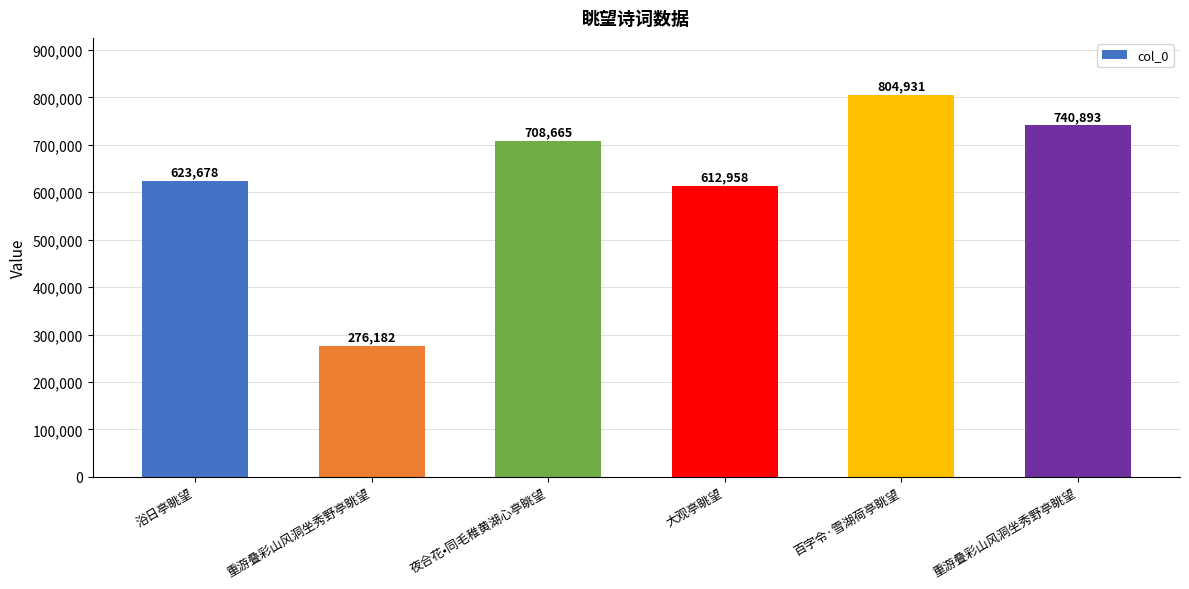

The chart shows a value of 612958 at 大观亭眺望. True or false?

True